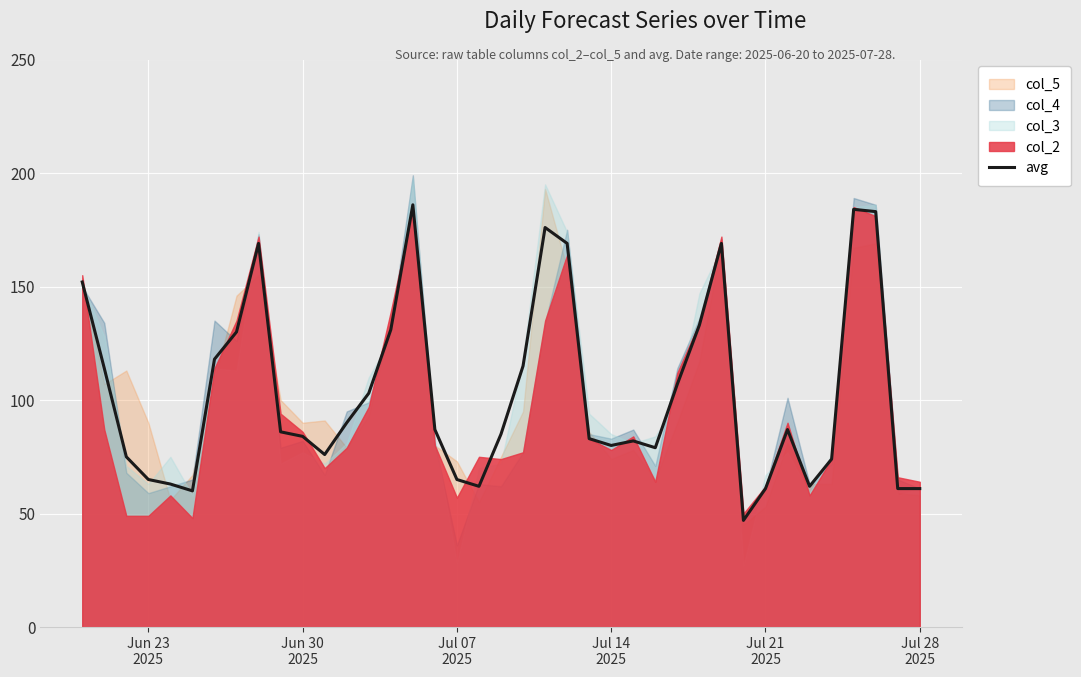

How many values are below 86?

19